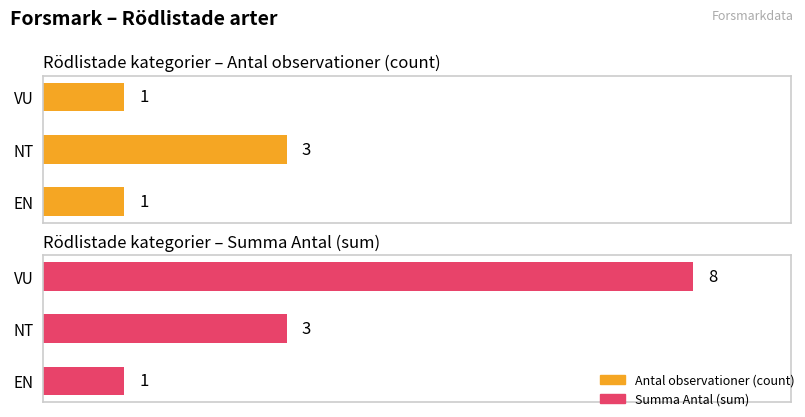

Which series has the widest spread of values?

Summa Antal (sum)